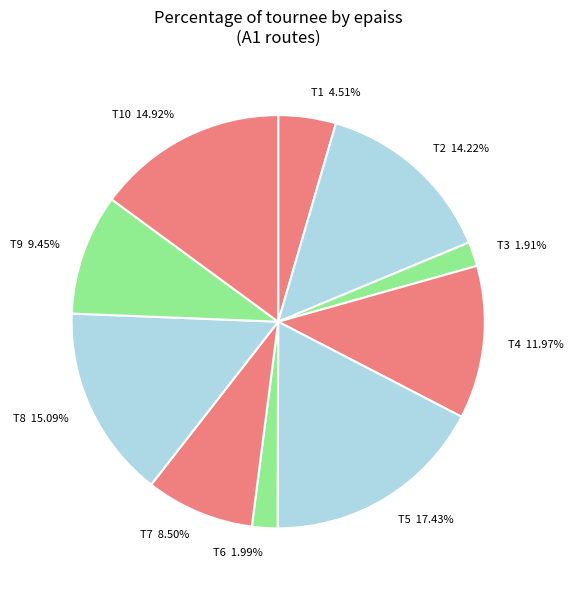

What percentage do T7 and T10 together represent?

23.4%